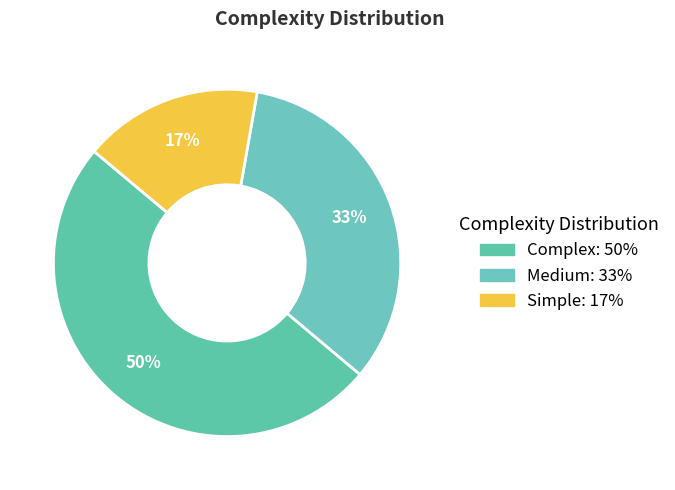

Is the sum of Simple and Complex greater than half?

Yes